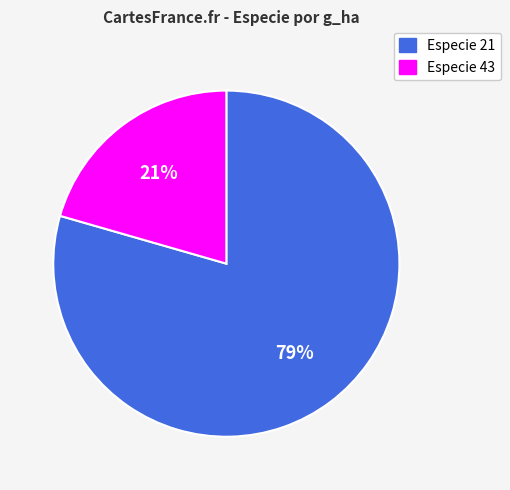

Is there any slice that represents more than half of the pie?

Yes